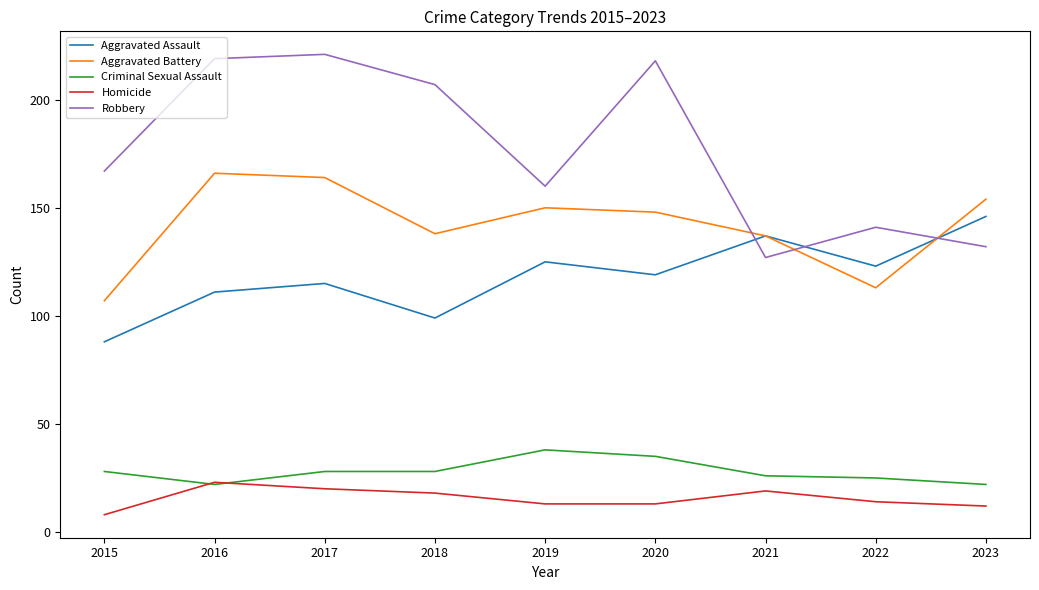

At how many categories does at least one series exceed 23?

9